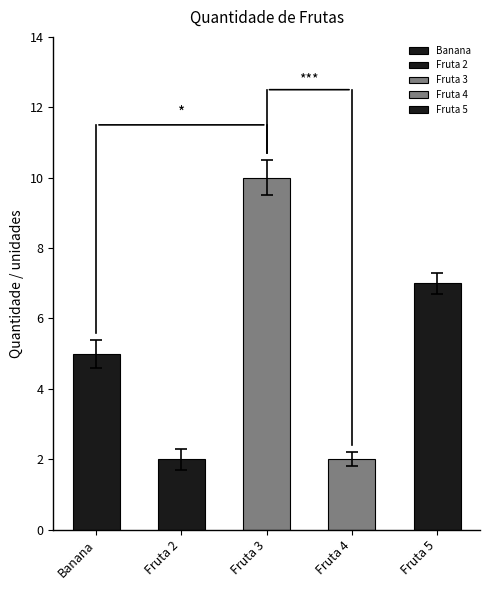

How many bars are there in total?

5